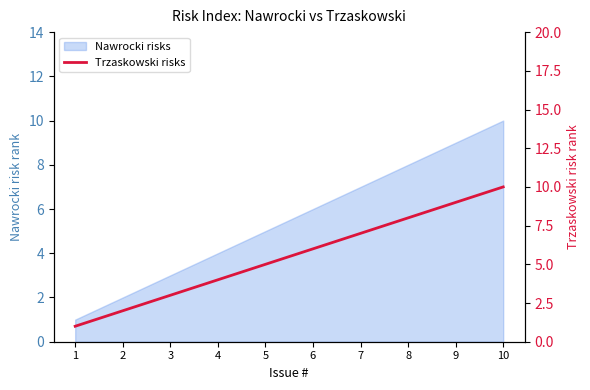

Which label corresponds to the largest value in the chart?

10